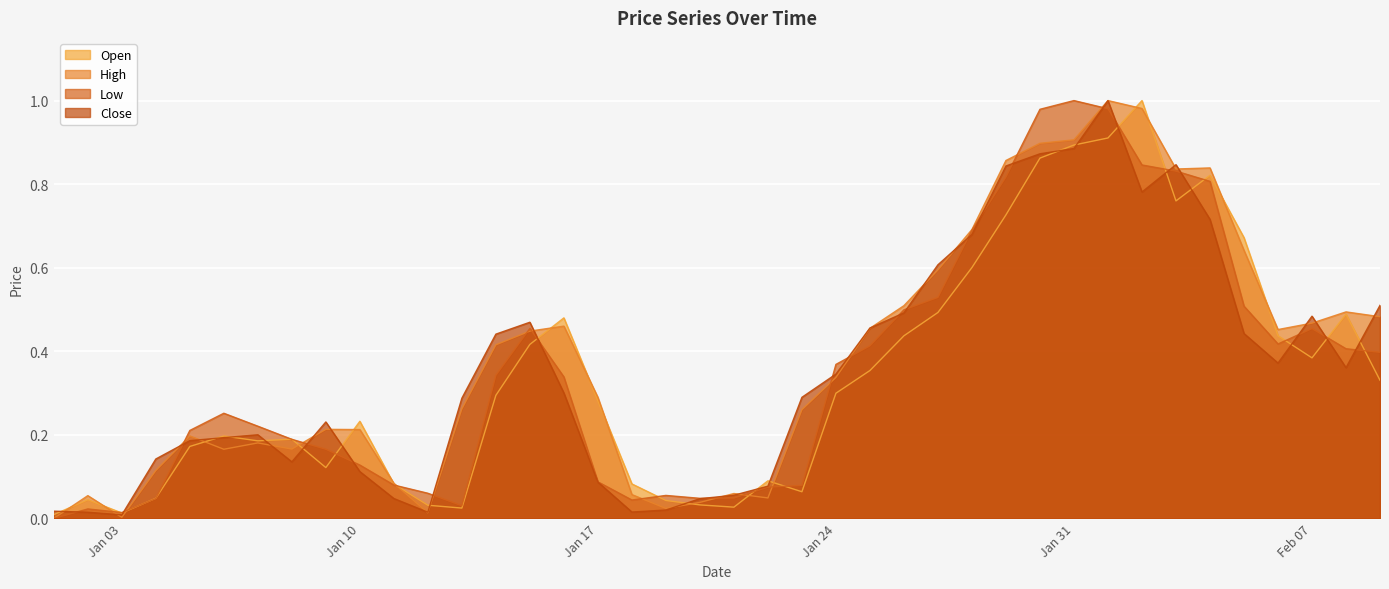

Which label corresponds to the largest value in the chart?

2023-02-01